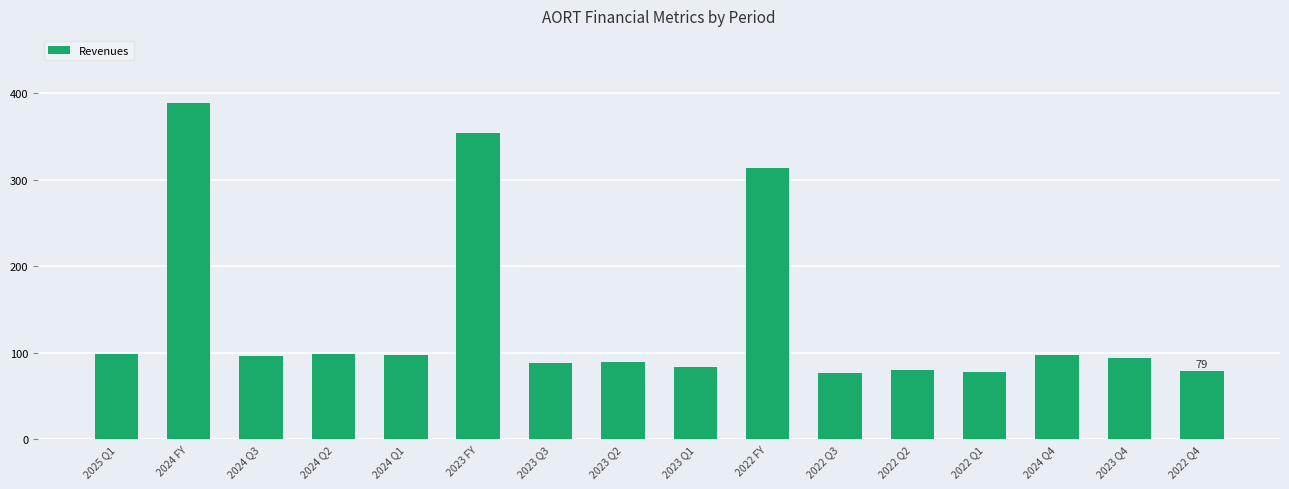

Which label corresponds to the largest value in the chart?

2024 FY